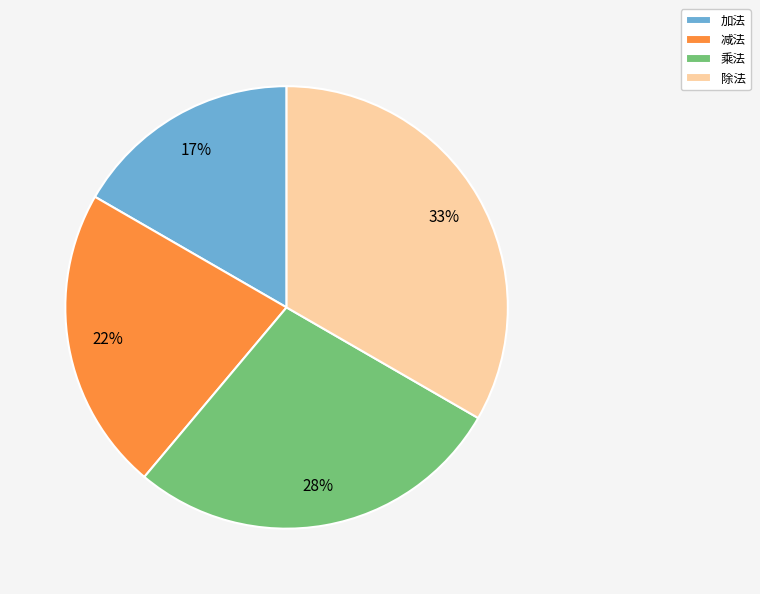

Combined, do 除法 and 乘法 account for over 50%?

Yes